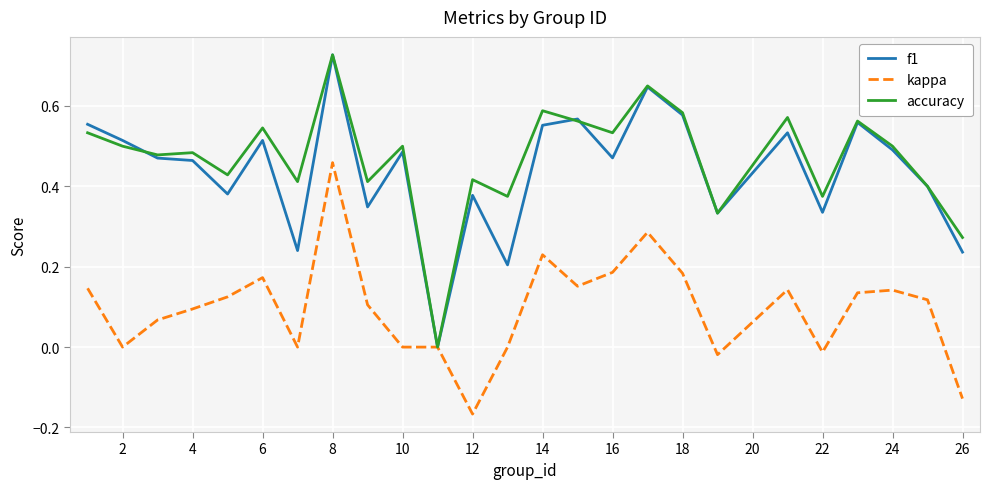

In f1, how many points are higher than both neighbors (excluding endpoints)?

8